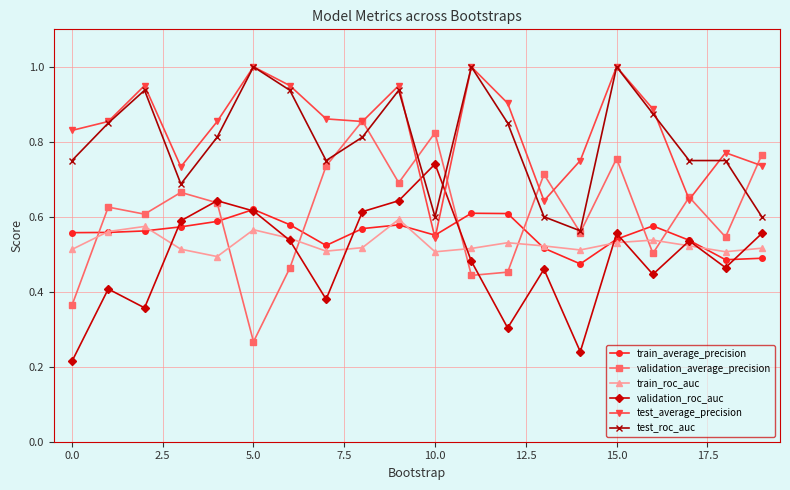

What is the greatest value displayed?

1.0